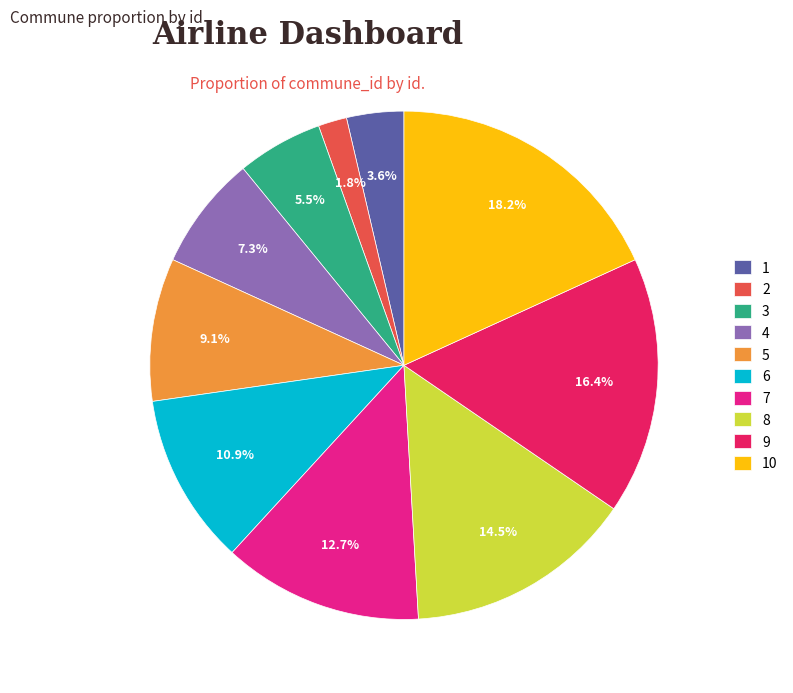

Between 7 and 5, which is larger?

7